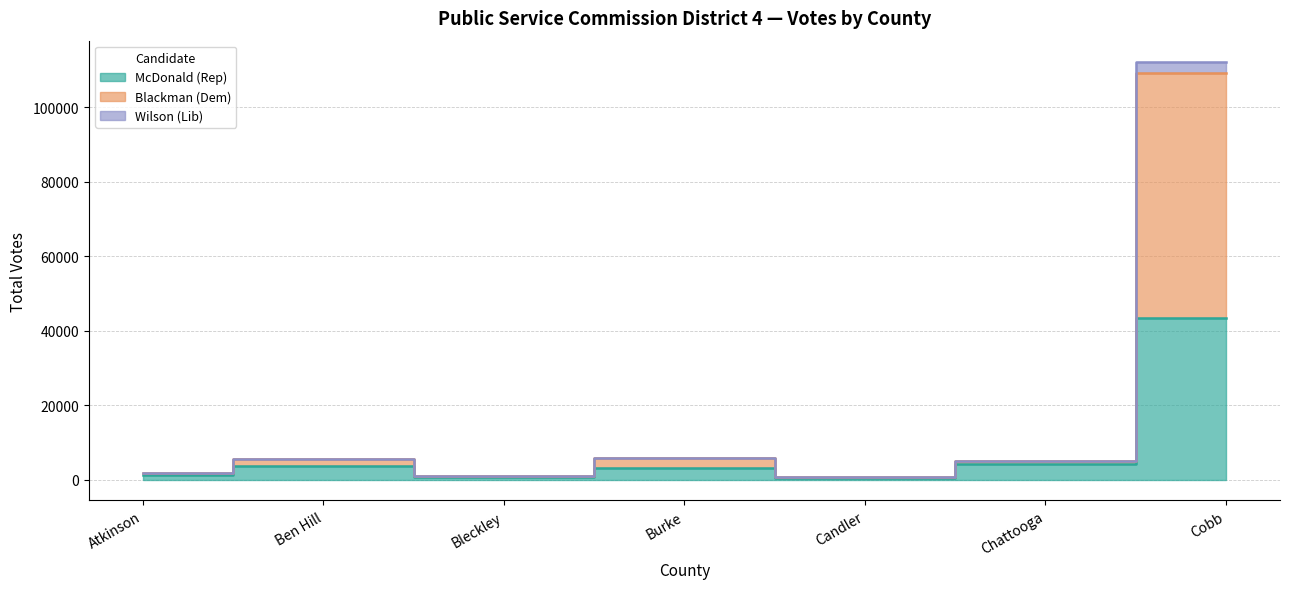

What value does the Blackman (Dem) Total series have at Cobb?

65572